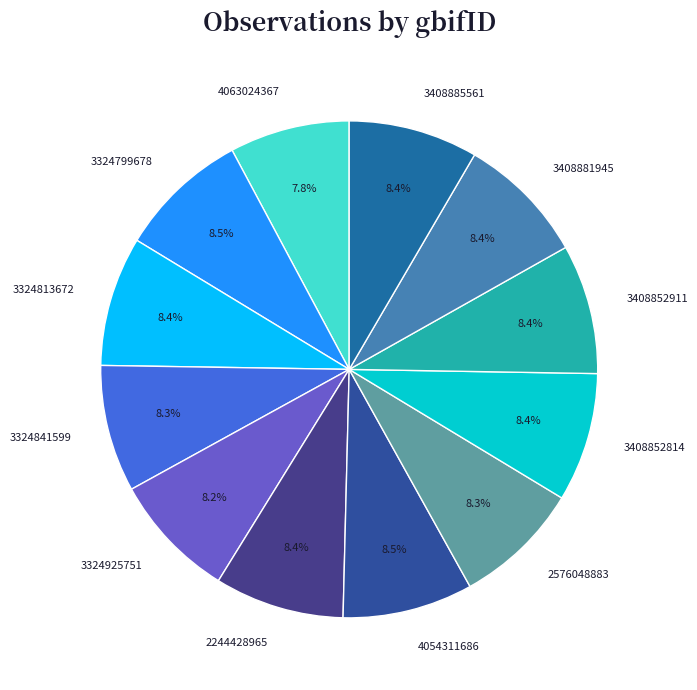

The 3408852814 slice represents 8% of the pie. True or false?

True